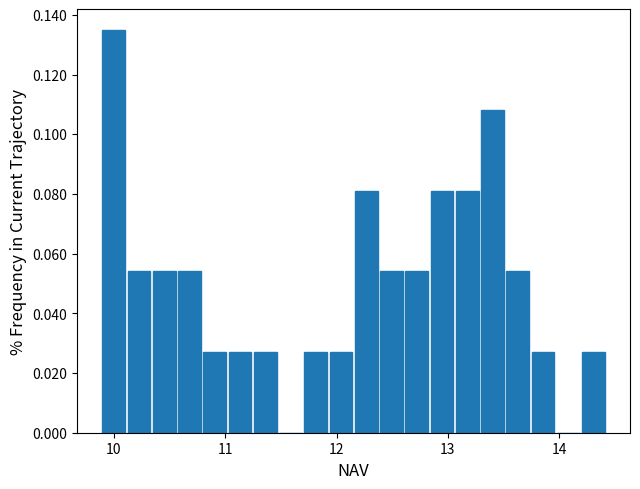

Read against the x-axis, roughly where is the centre of the tallest bar?

10.0